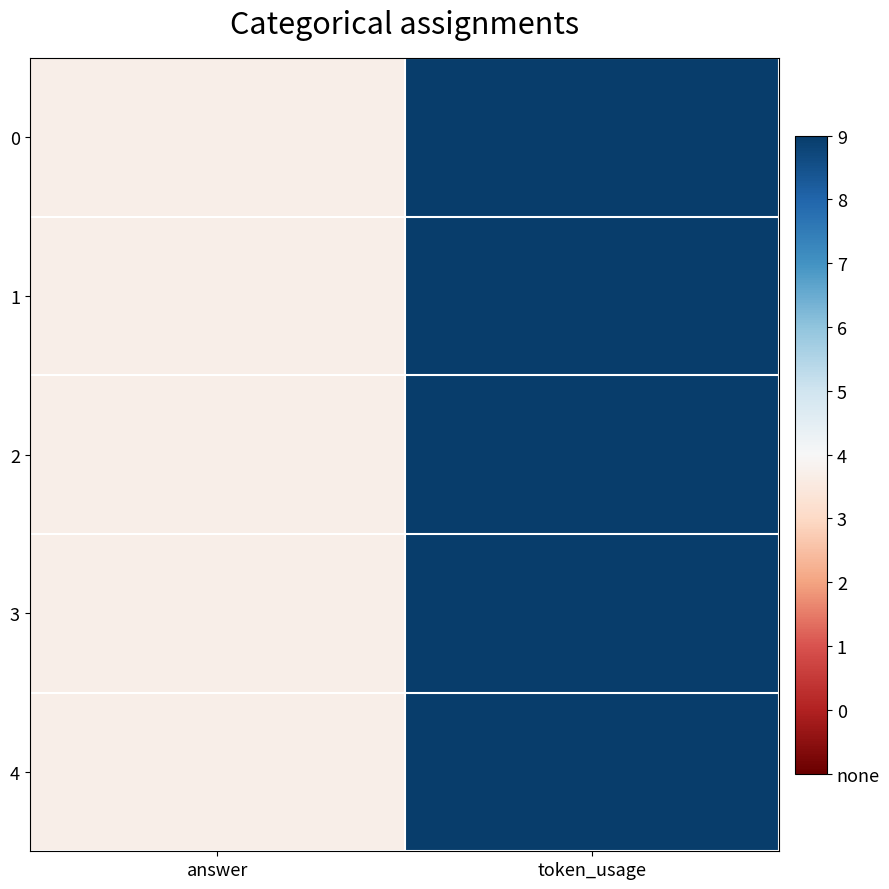

At how many categories does at least one series exceed 36?

1